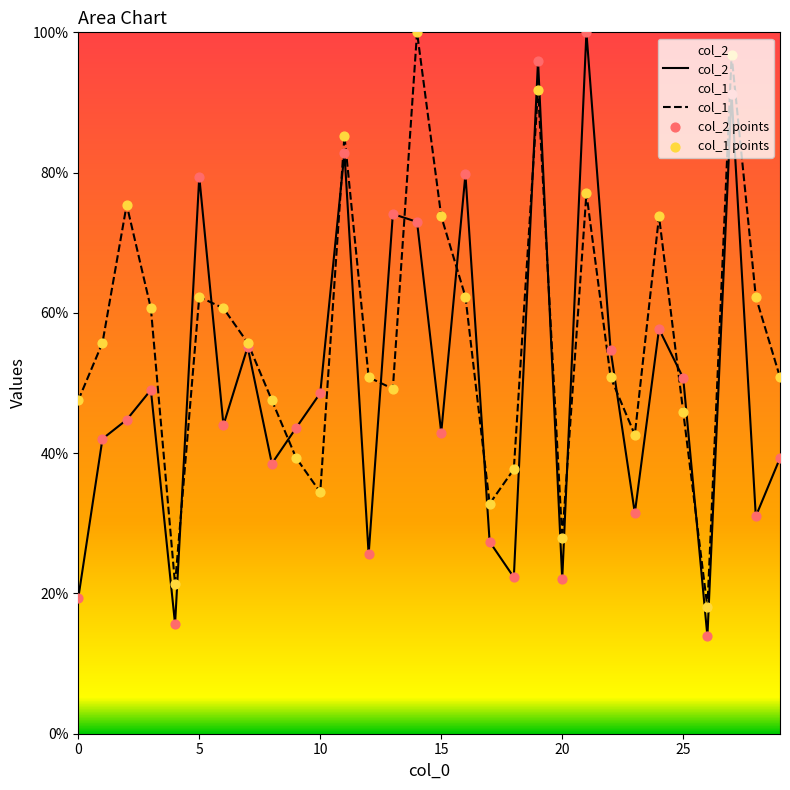

At which category is the sum across all series the highest?

27